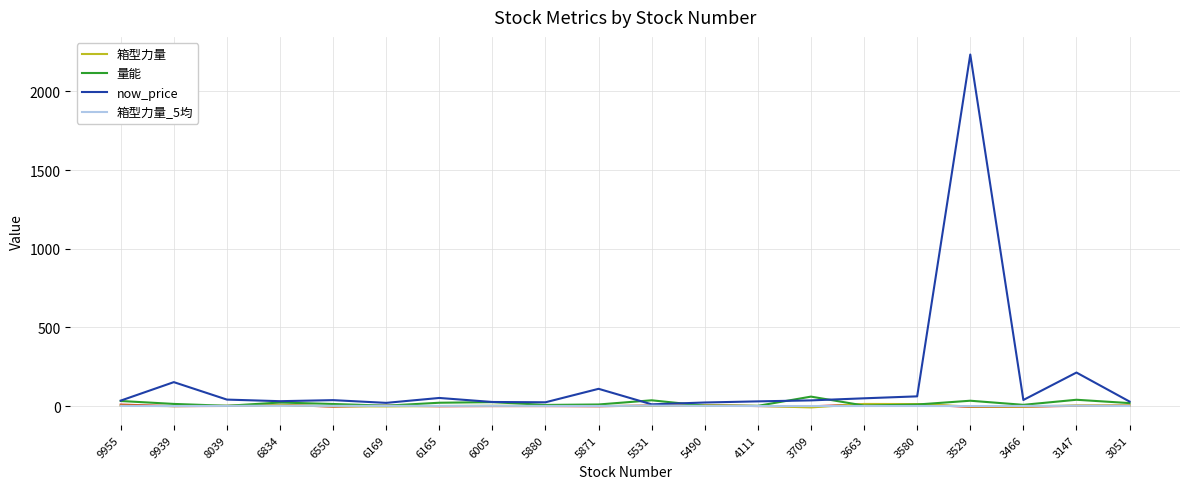

How many interior local peaks does the 量能 series have?

6